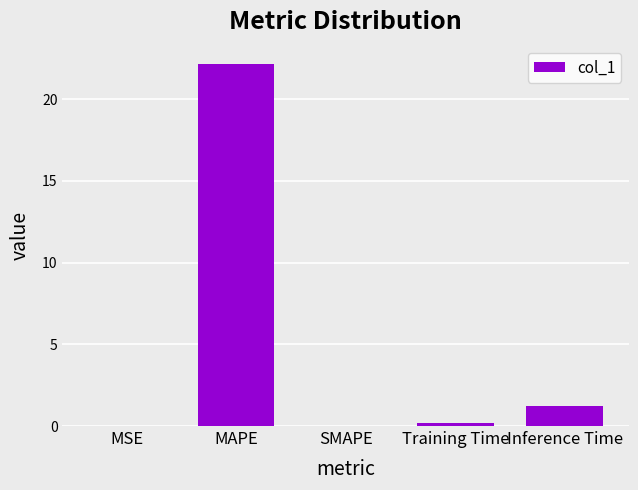

What is the greatest value displayed?

22.2